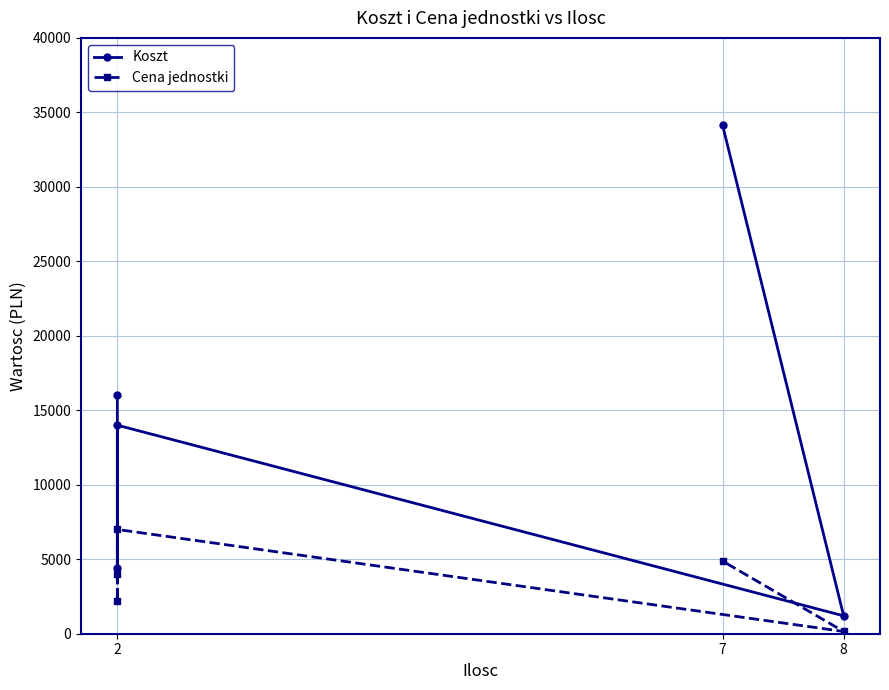

Is it true that Cena jednostki equals 2020 at 2?

False